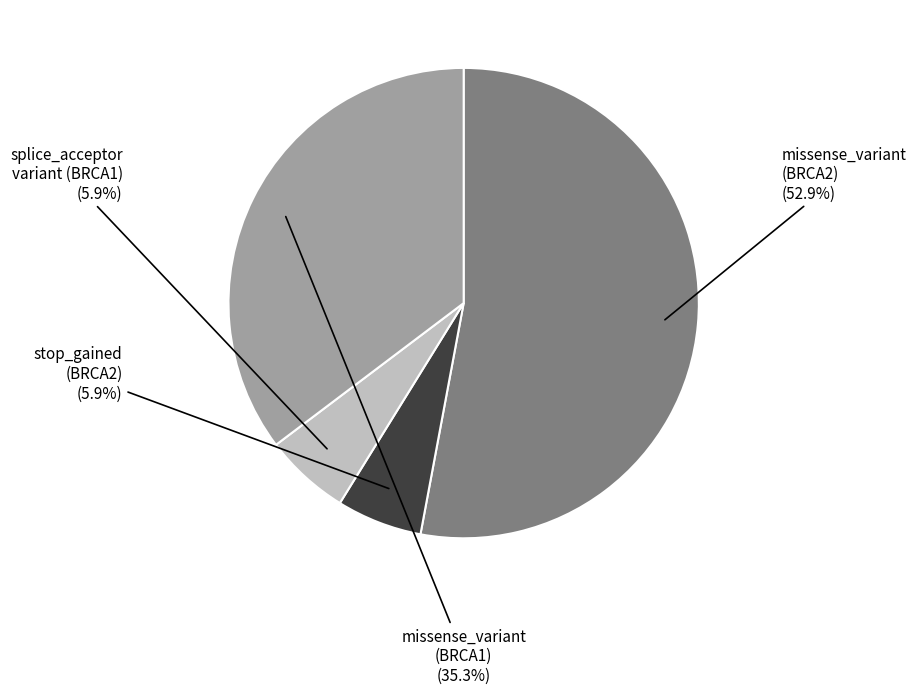

Is there any slice that represents more than half of the pie?

Yes